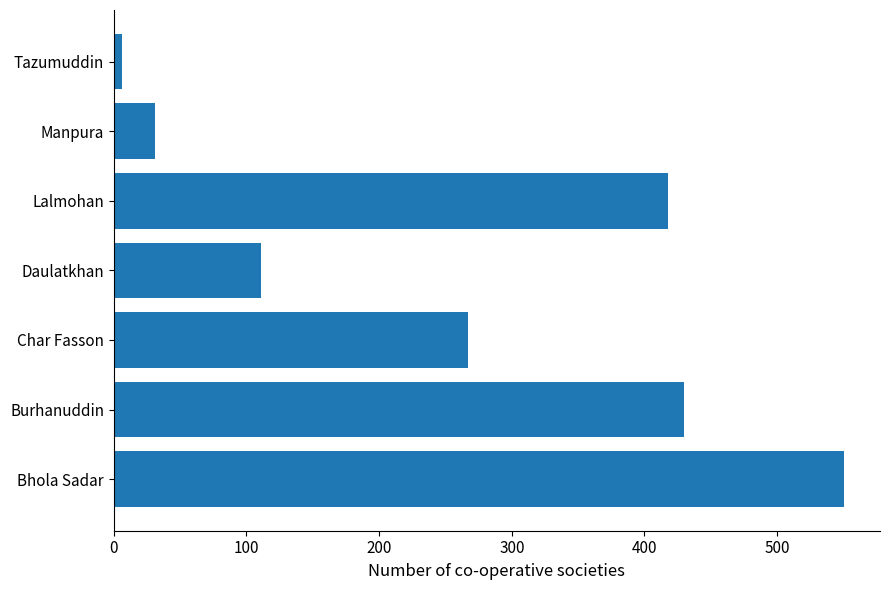

The chart shows a value of 430 at Burhanuddin. True or false?

True